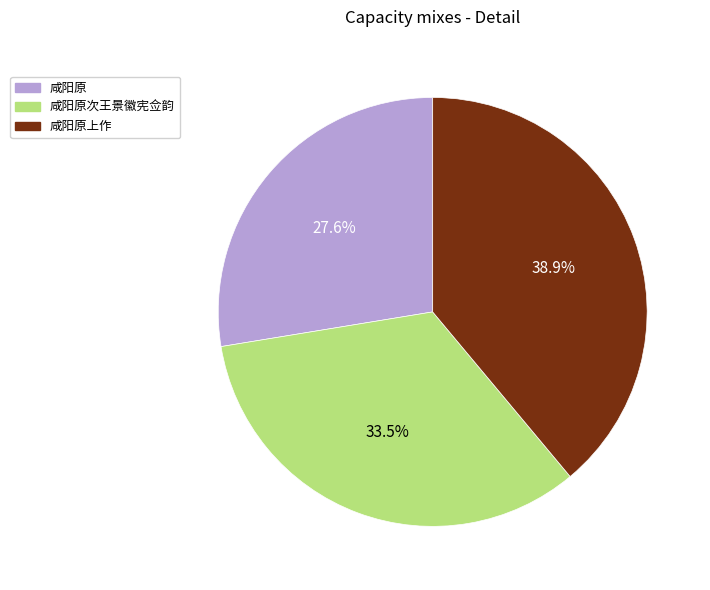

The 咸阳原 slice represents 20% of the pie. True or false?

False